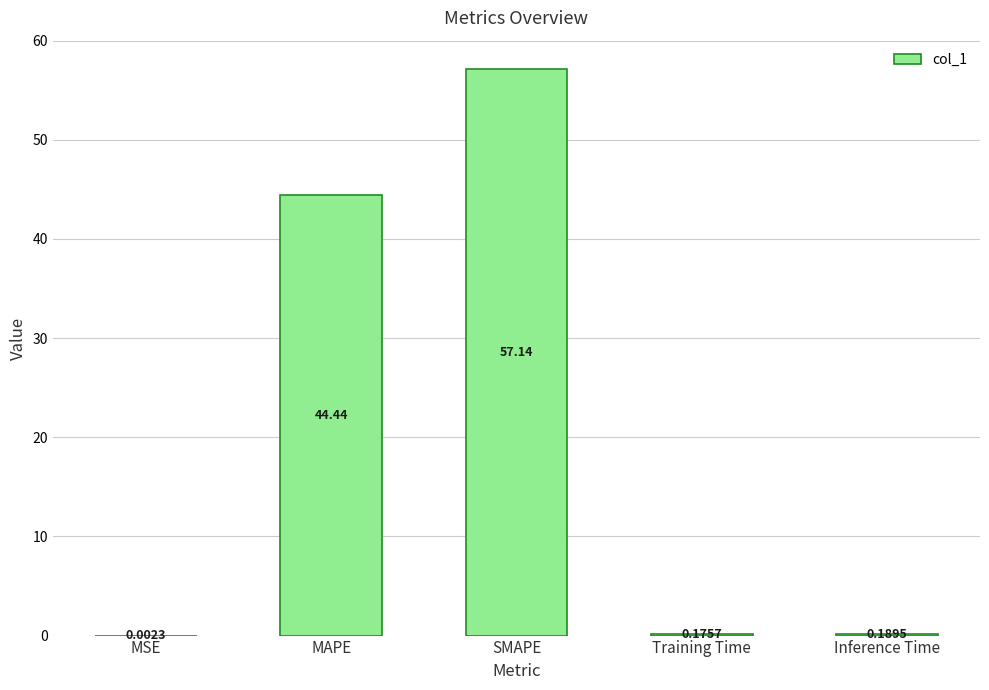

What is the sum of the values at MAPE and SMAPE?

101.6